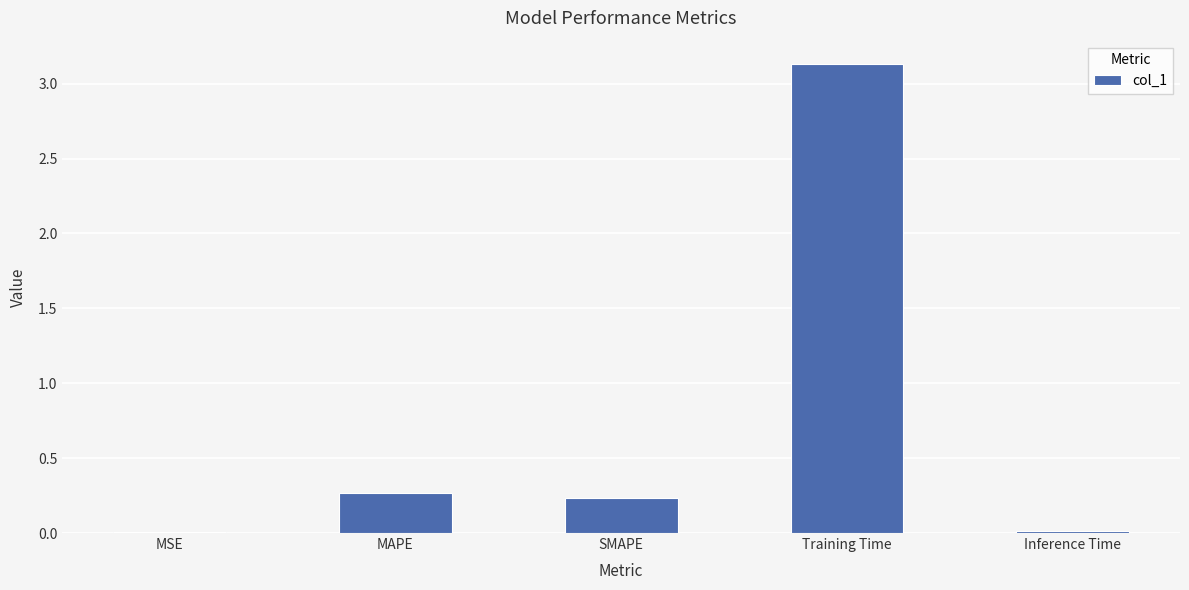

Is it true that the value at Inference Time is 0.0?

True